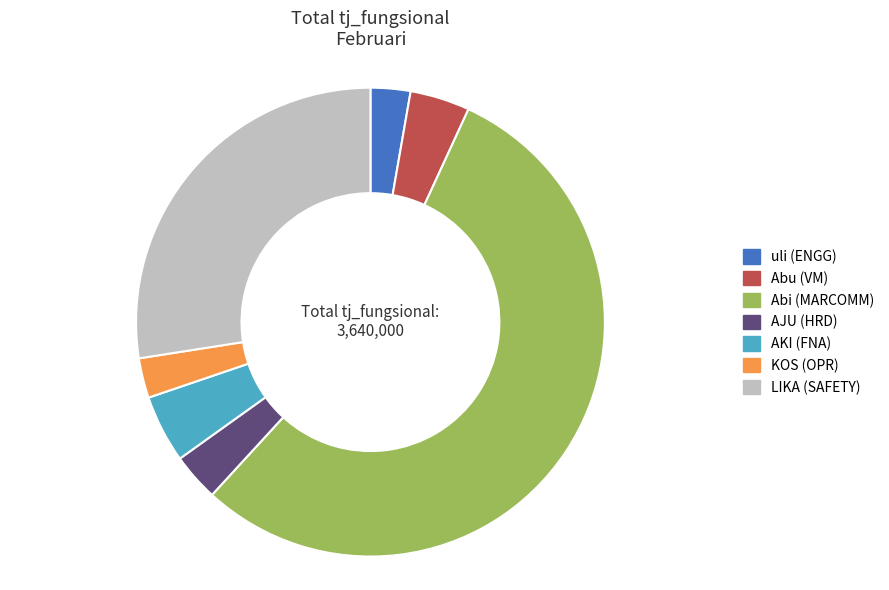

What is the ratio of the value at LIKA (SAFETY) to the value at KOS (OPR)?

10.0